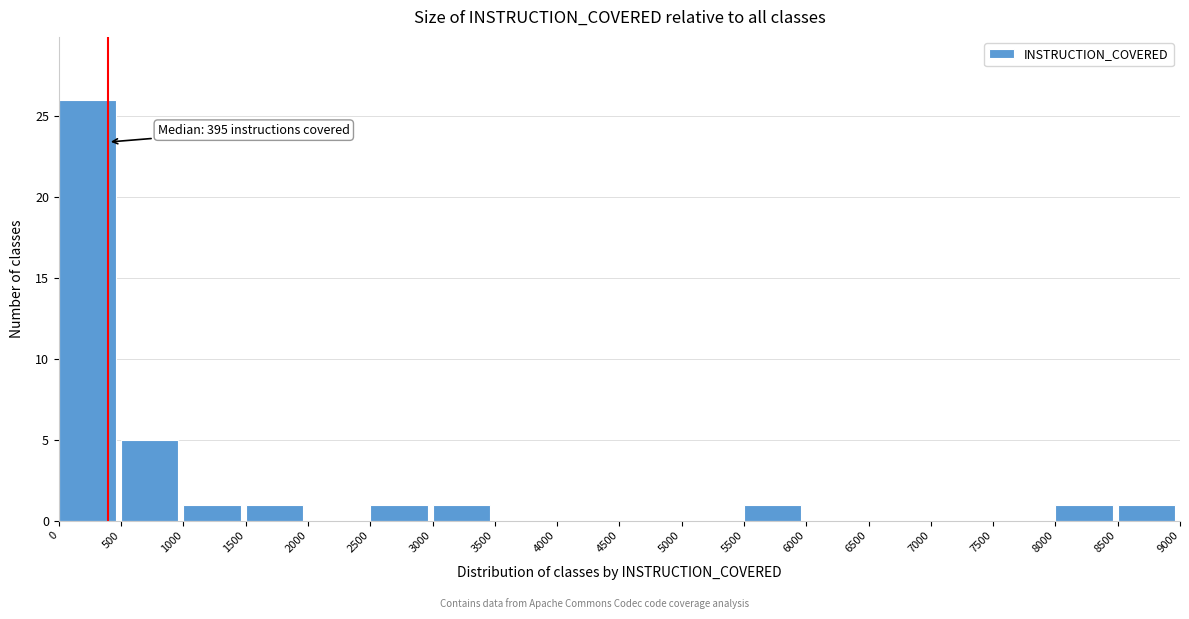

Over which range of the x-axis is the bar tallest?

0 to 500